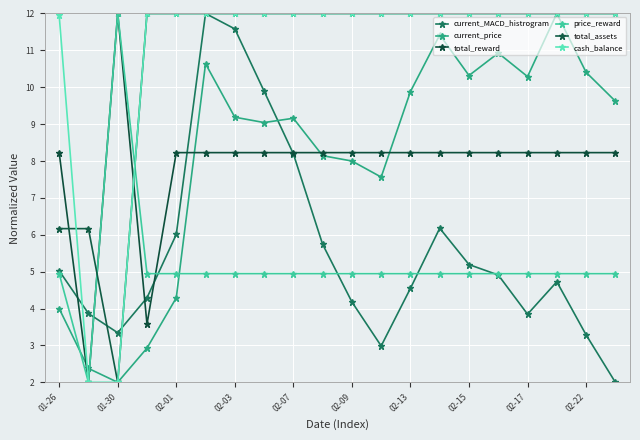

At which label does total_reward first exceed 8?

01-26